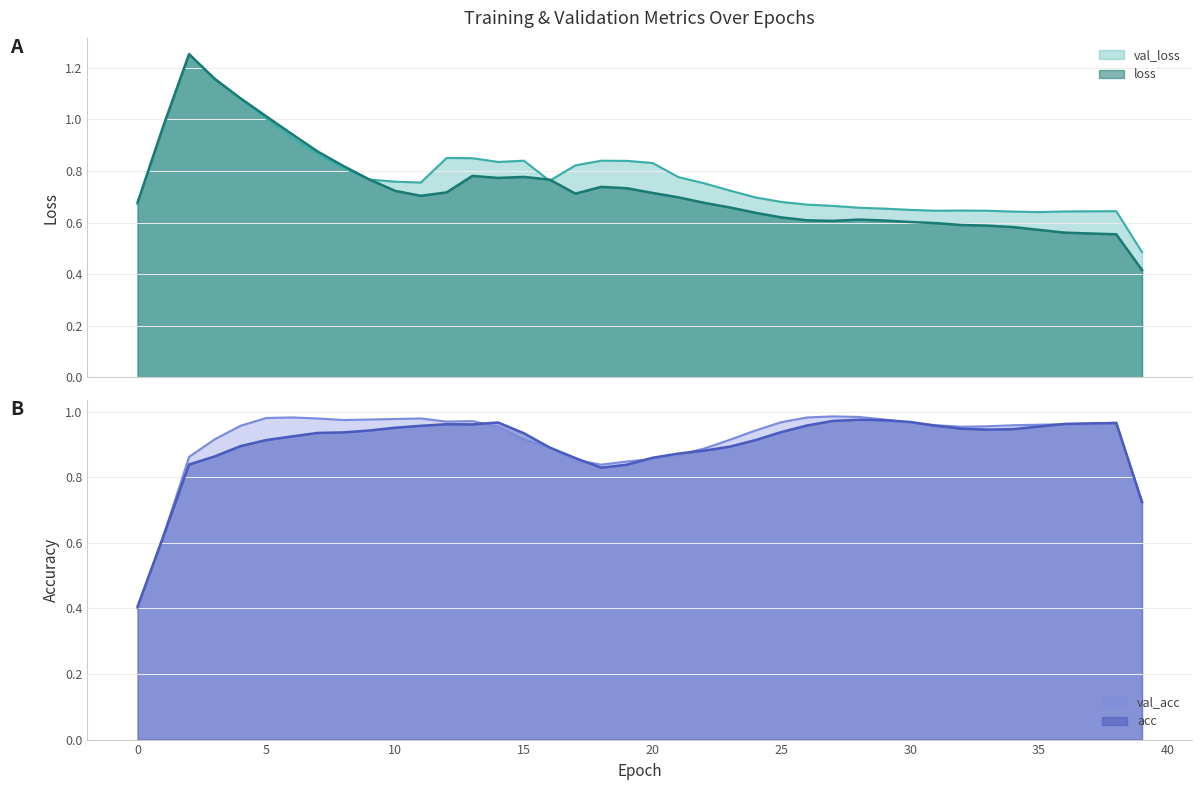

What is the lowest value of the val_acc series?

0.4